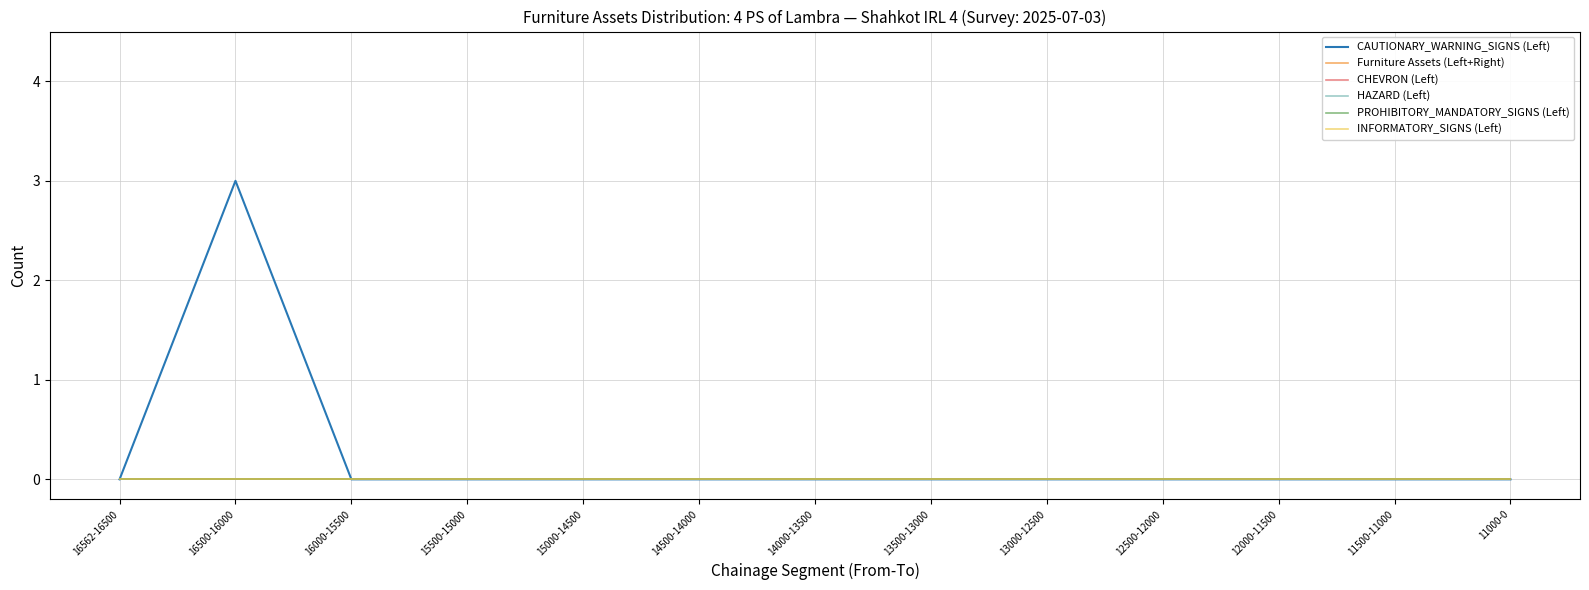

What is the highest value of the CAUTIONARY_WARNING_SIGNS (Left) series?

3